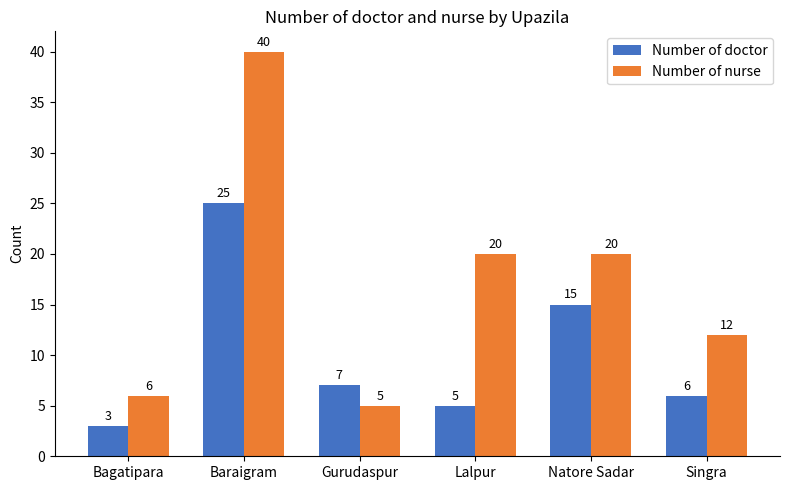

Is the value of Number of doctor at Lalpur greater than the value of Number of nurse at Lalpur?

No